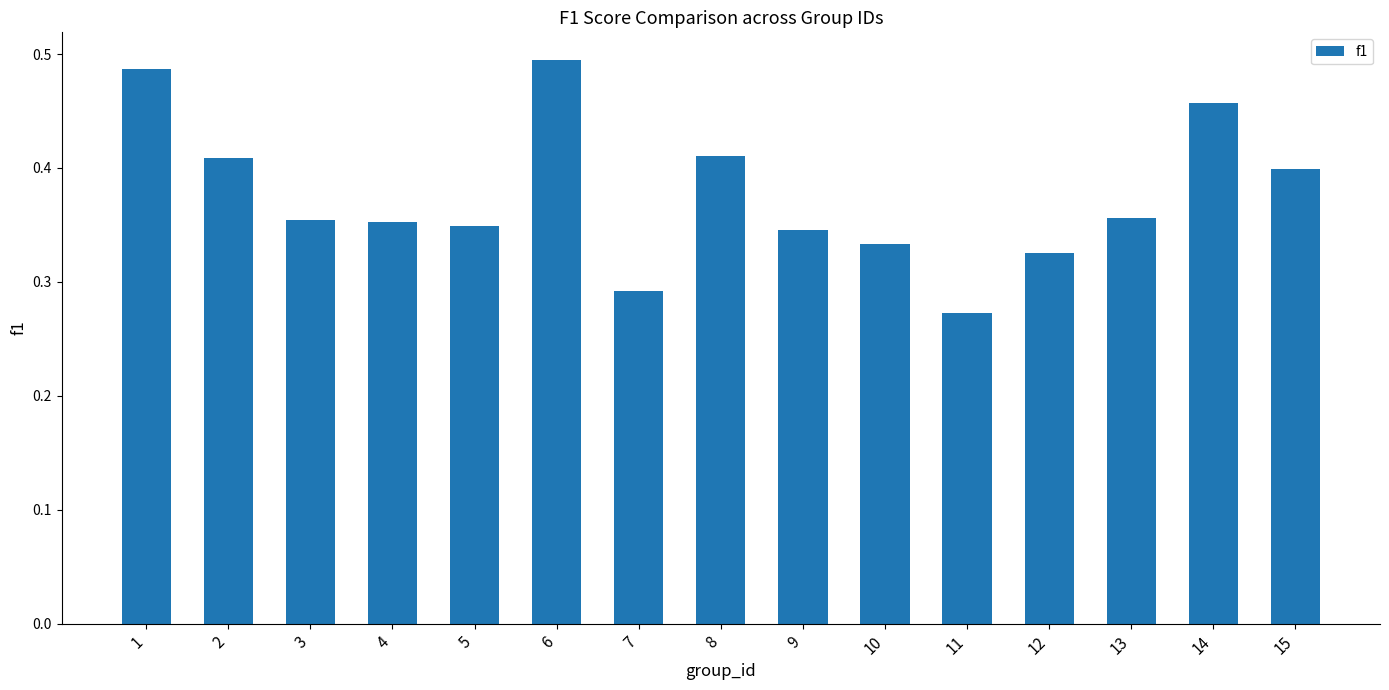

At which category does the chart reach its minimum across all series?

11